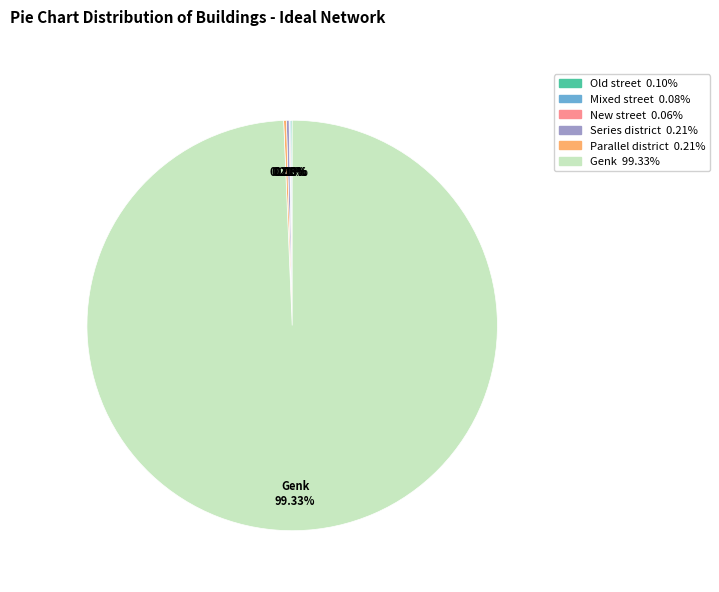

Is there any slice that represents more than half of the pie?

Yes